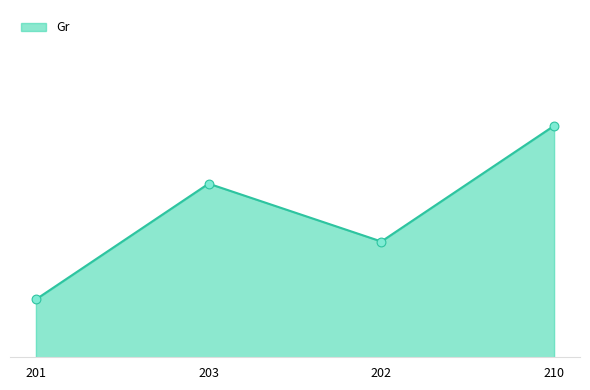

Between 201 and 203, which is larger?

203